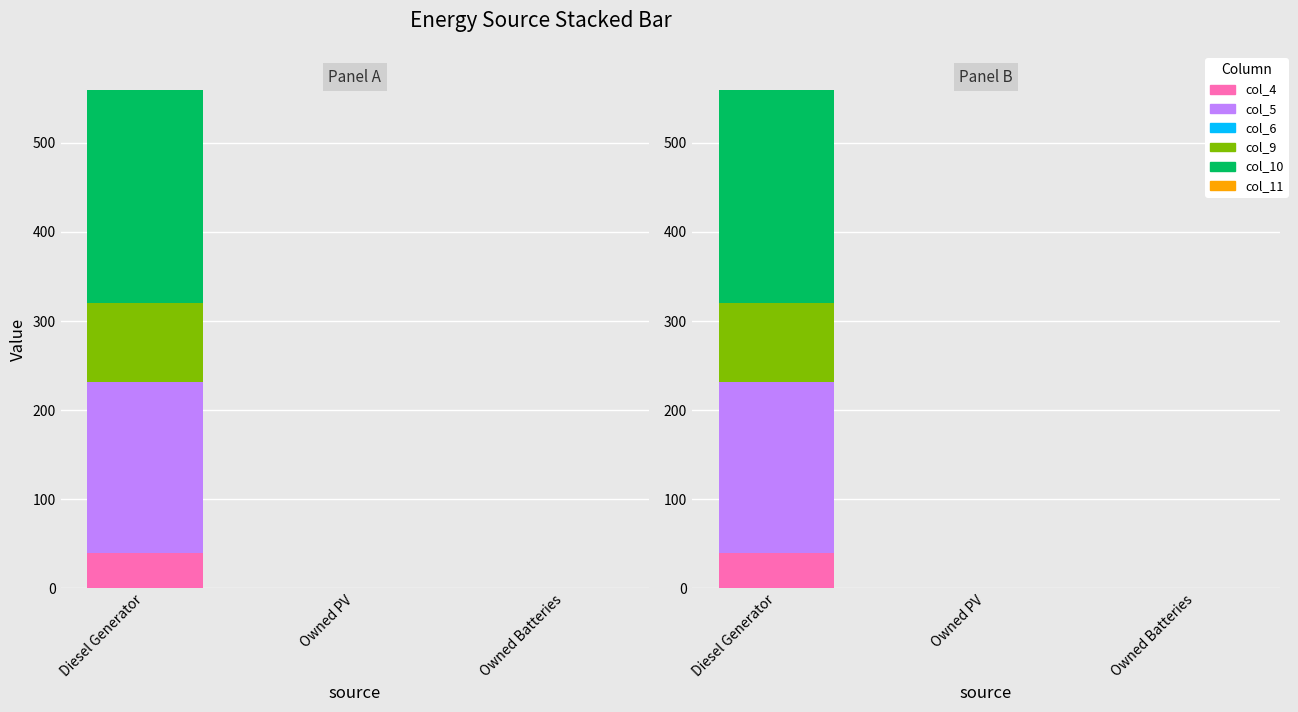

Reading left to right, list all the values displayed in this chart.

col_4: Diesel Generator=39	Owned PV=0	Owned Batteries=0
col_5: Diesel Generator=193	Owned PV=0	Owned Batteries=0
col_6: Diesel Generator=0	Owned PV=0	Owned Batteries=0
col_9: Diesel Generator=88	Owned PV=0	Owned Batteries=0
col_10: Diesel Generator=239	Owned PV=0	Owned Batteries=0
col_11: Diesel Generator=0	Owned PV=0	Owned Batteries=0